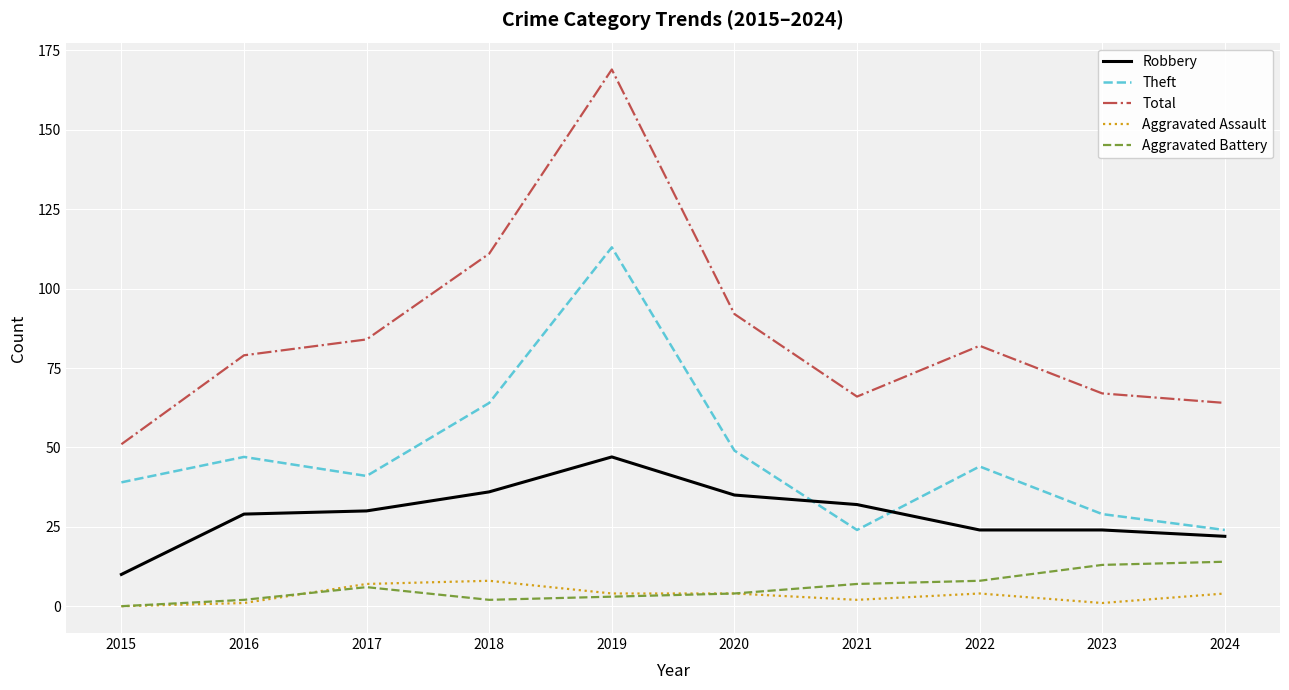

What is the total value across all series at 2021?

131